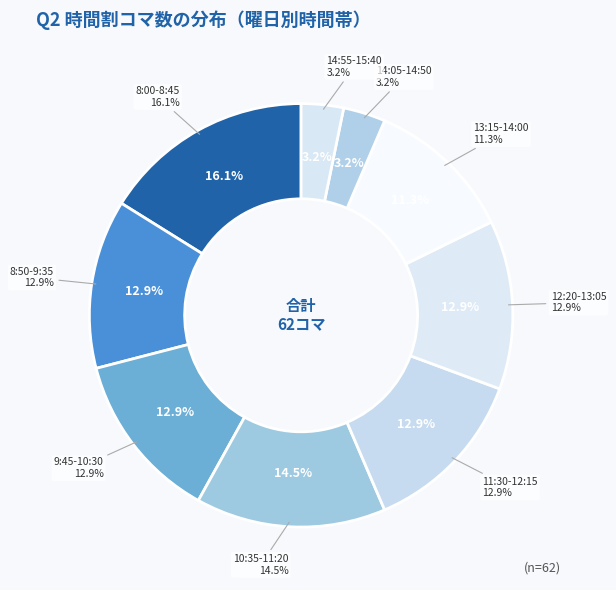

Which slice is the largest?

8:00-8:45